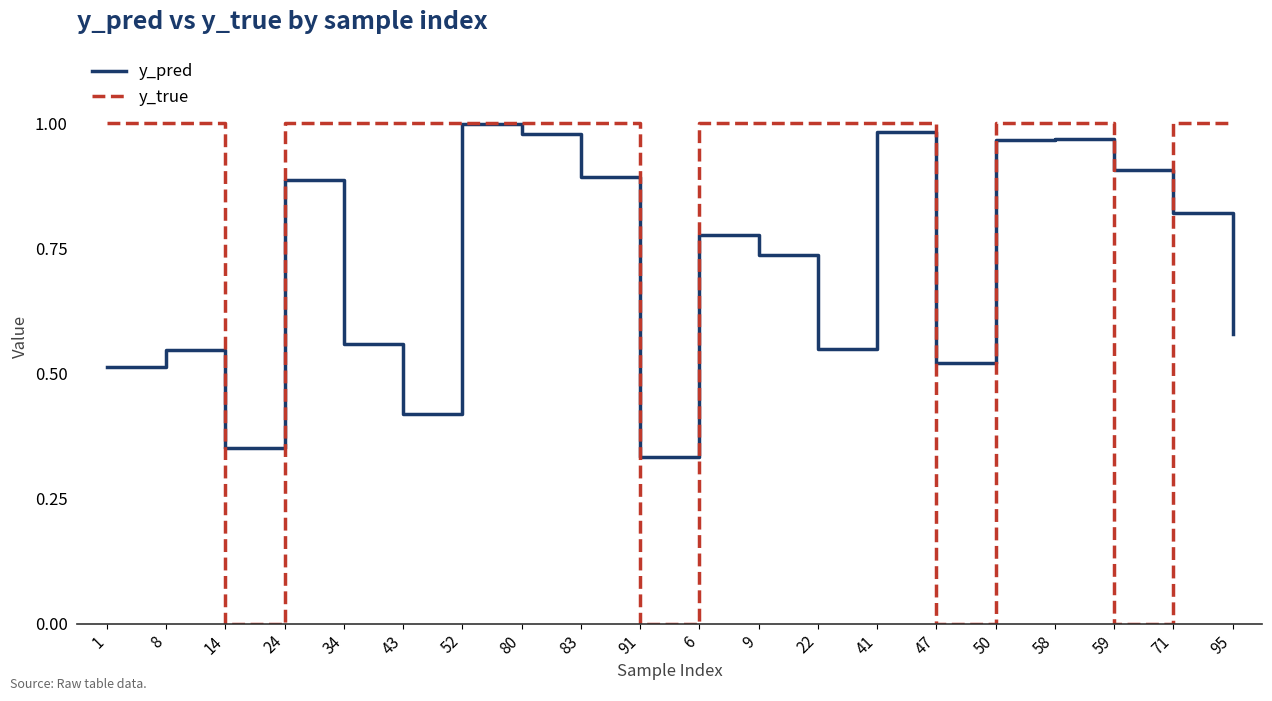

Count the number of data series in this chart.

2